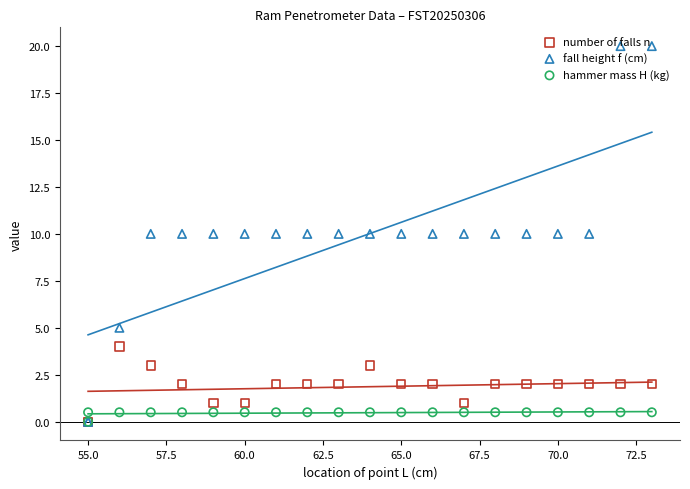

Which series contains the highest Y value?

fall height f (cm)